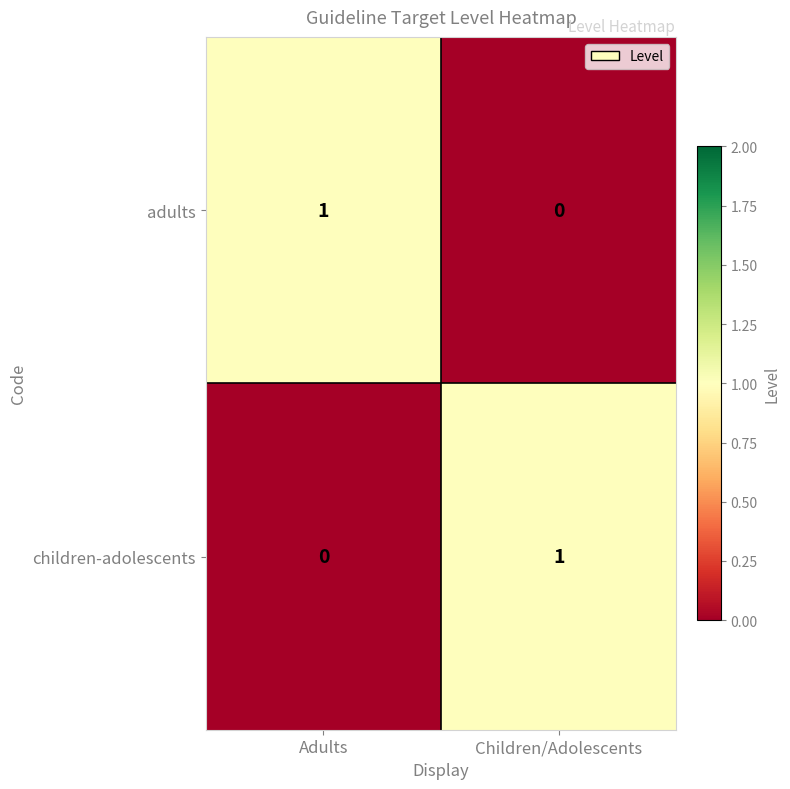

Where is children-adolescents nearest to the value 0?

Adults